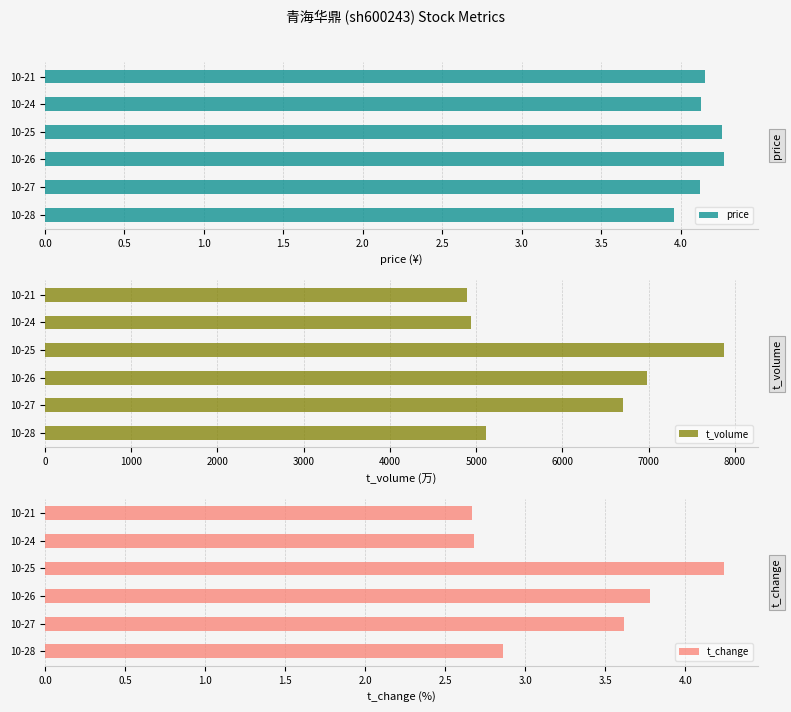

Where does the price series first go above 4?

2022-10-27